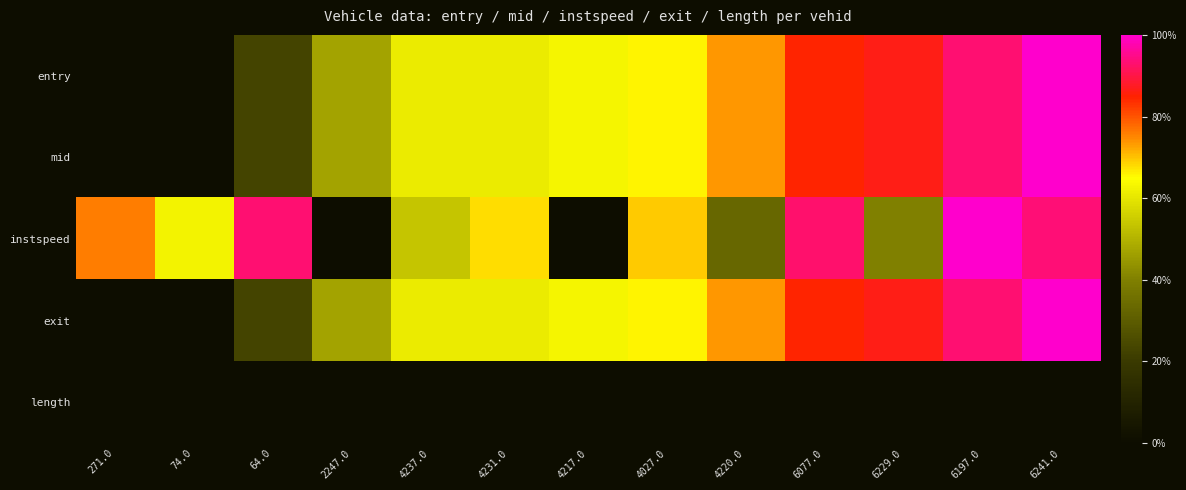

Reading left to right, transcribe all the data shown in this chart.

entry: 271.0=0.0	74.0=0.0	64.0=0.2	2247.0=0.5	4237.0=0.6	4231.0=0.6	4217.0=0.6	4027.0=0.7	4220.0=0.7	6077.0=0.8	6229.0=0.9	6197.0=0.9	6241.0=1.0
mid: 271.0=0.0	74.0=0.0	64.0=0.2	2247.0=0.5	4237.0=0.6	4231.0=0.6	4217.0=0.6	4027.0=0.7	4220.0=0.7	6077.0=0.8	6229.0=0.9	6197.0=0.9	6241.0=1.0
instspeed: 271.0=0.8	74.0=0.6	64.0=0.9	2247.0=0.0	4237.0=0.5	4231.0=0.7	4217.0=0.0	4027.0=0.7	4220.0=0.3	6077.0=0.9	6229.0=0.4	6197.0=1.0	6241.0=0.9
exit: 271.0=0.0	74.0=0.0	64.0=0.2	2247.0=0.5	4237.0=0.6	4231.0=0.6	4217.0=0.6	4027.0=0.7	4220.0=0.7	6077.0=0.8	6229.0=0.9	6197.0=0.9	6241.0=1.0
length: 271.0=0.0	74.0=0.0	64.0=0.0	2247.0=0.0	4237.0=0.0	4231.0=0.0	4217.0=0.0	4027.0=0.0	4220.0=0.0	6077.0=0.0	6229.0=0.0	6197.0=0.0	6241.0=0.0